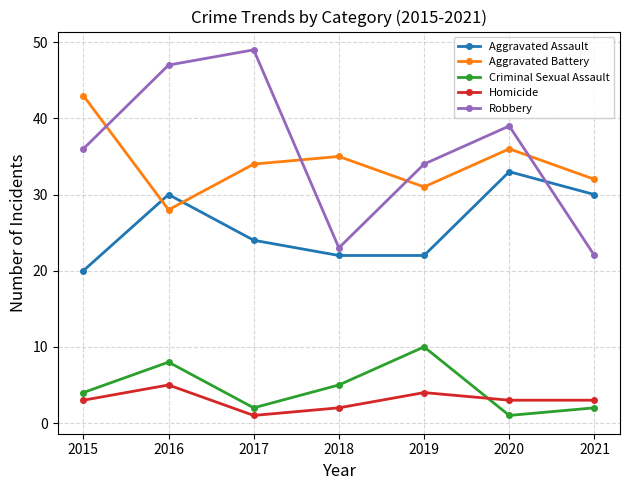

True or false: Criminal Sexual Assault and Robbery cross at least once.

False